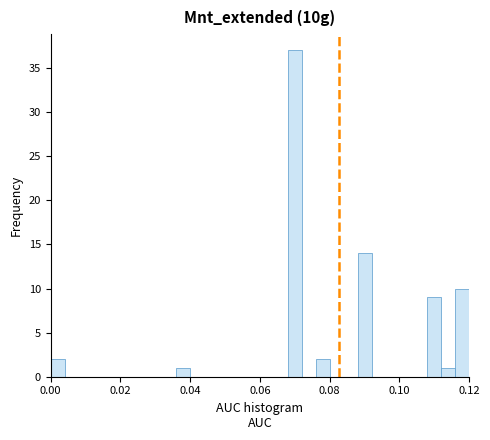

Read against the x-axis, roughly where is the centre of the tallest bar?

0.070